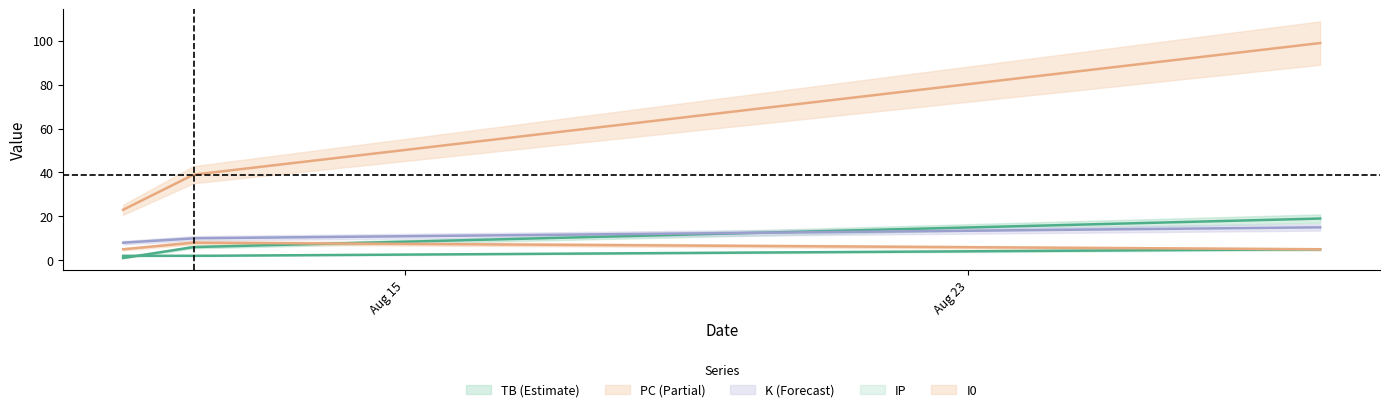

Reading left to right, extract all data points from this chart.

TB: 1	6	19
PC: 23	39	99
K: 8	10	15
IP: 2	2	5
I0: 5	8	5